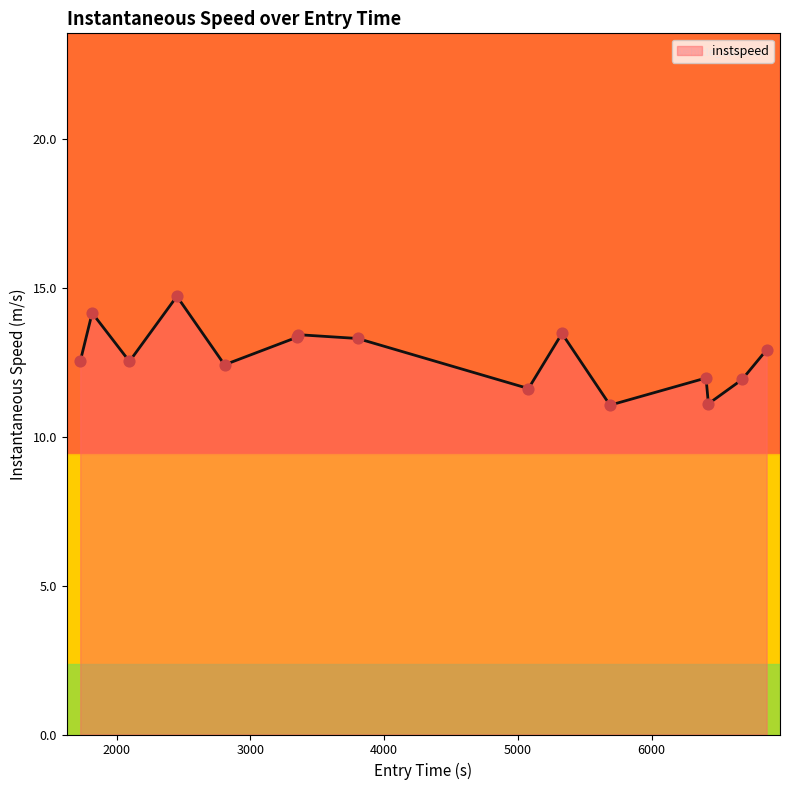

What is the difference between the maximum and minimum values?

3.7